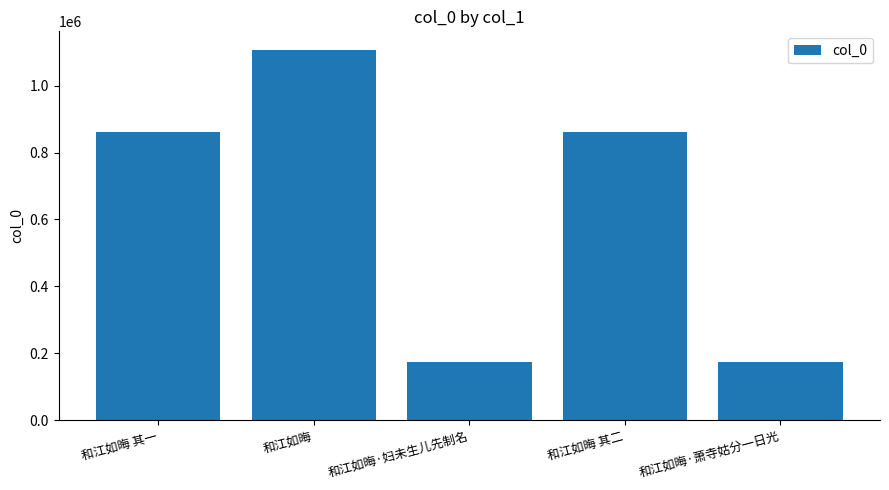

What is the label of the 3rd bar from the right?

和江如晦·妇未生儿先制名